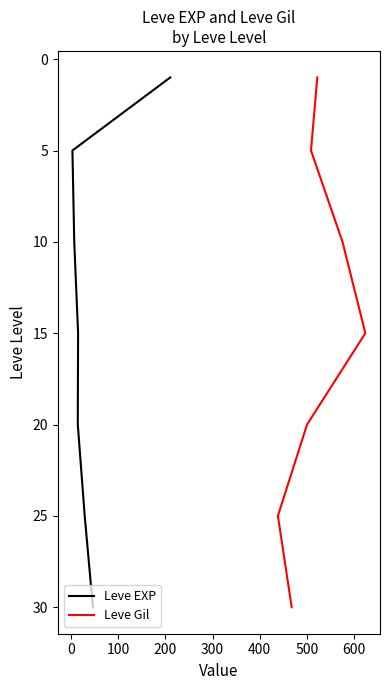

How many distinct data groups are displayed?

2